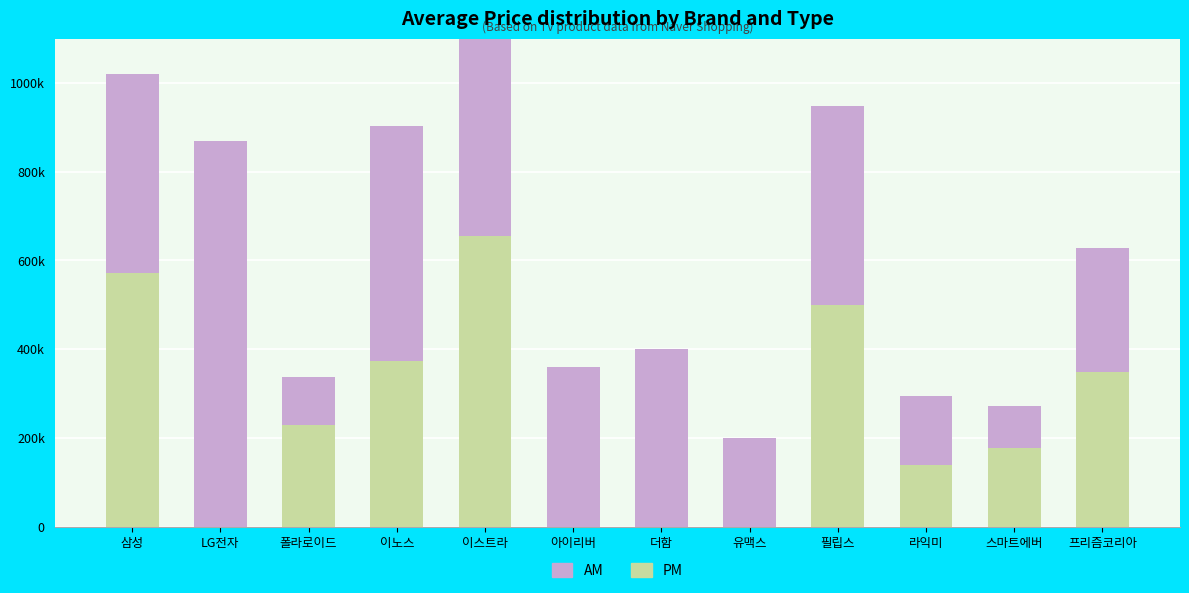

Is it true that PM equals 0 at 아이리버?

True